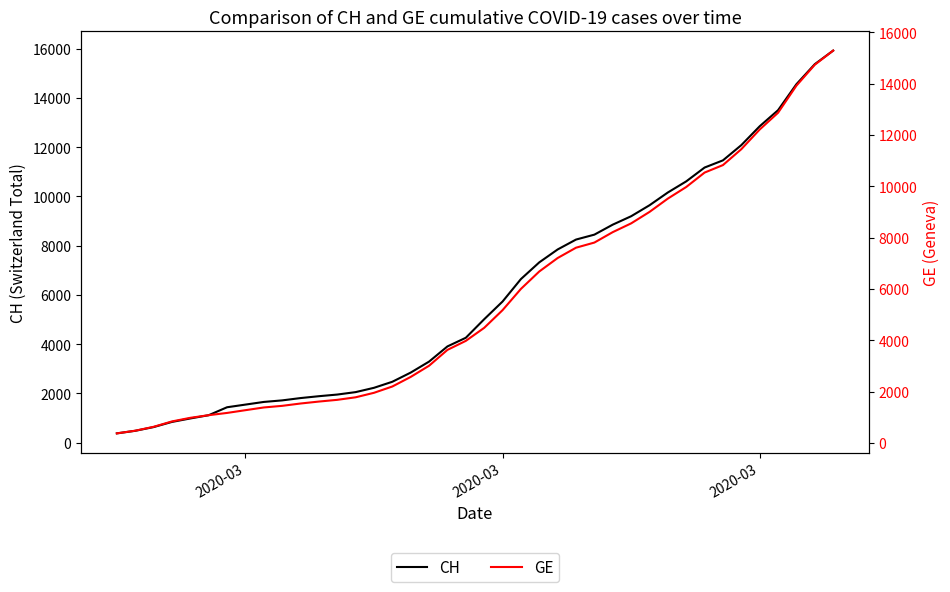

How many lines are shown in the chart?

2